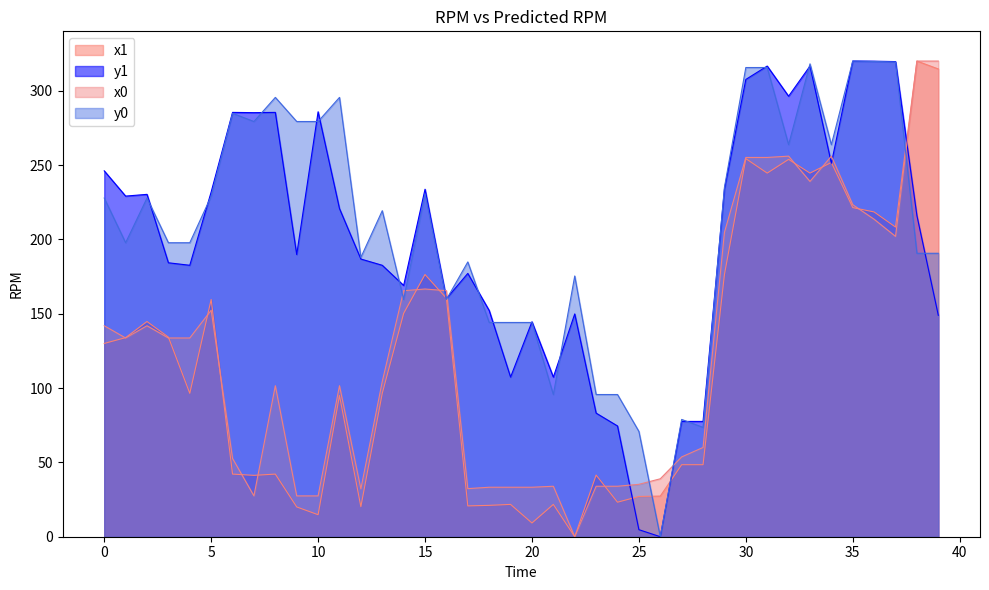

Reading left to right, extract all data points from this chart.

x1: 0=130.0	1=133.9	2=144.8	3=134.3	4=96.5	5=159.6	6=42.1	7=41.3	8=42.1	9=20.0	10=14.8	11=95.0	12=20.2	13=96.5	14=150.3	15=176.4	16=160.4	17=20.7	18=21.1	19=21.7	20=9.2	21=21.7	22=0.0	23=41.5	24=23.2	25=27.1	26=27.3	27=48.5	28=48.5	29=176.4	30=254.4	31=244.6	32=253.9	33=244.6	34=251.8	35=221.4	36=218.5	37=208.3	38=320.0	39=314.7
y1: 0=246.1	1=229.2	2=230.3	3=184.3	4=182.6	5=231.9	6=285.5	7=285.3	8=285.5	9=189.8	10=285.9	11=220.8	12=186.8	13=182.6	14=169.0	15=233.8	16=160.2	17=177.1	18=152.2	19=107.4	20=144.6	21=107.4	22=149.9	23=83.2	24=74.5	25=4.7	26=0.0	27=77.6	28=77.6	29=233.8	30=307.6	31=316.6	32=296.4	33=316.6	34=251.2	35=320.0	36=319.9	37=319.6	38=216.0	39=149.0
x0: 0=141.9	1=133.7	2=141.9	3=133.7	4=133.7	5=152.4	6=52.7	7=27.5	8=101.6	9=27.5	10=27.5	11=101.6	12=32.2	13=104.4	14=165.5	15=166.6	16=165.5	17=32.4	18=33.3	19=33.3	20=33.3	21=34.0	22=0.0	23=34.0	24=34.0	25=35.3	26=39.0	27=53.7	28=60.0	29=204.8	30=255.2	31=255.2	32=256.0	33=239.0	34=256.0	35=223.4	36=213.6	37=202.0	38=320.0	39=320.0
y0: 0=227.8	1=197.8	2=227.8	3=197.8	4=197.8	5=229.0	6=284.8	7=279.3	8=295.6	9=279.3	10=279.3	11=295.6	12=187.9	13=219.3	14=159.6	15=230.7	16=159.6	17=184.9	18=144.1	19=144.1	20=144.1	21=95.7	22=175.4	23=95.7	24=95.7	25=70.8	26=0.0	27=78.9	28=73.5	29=235.1	30=315.7	31=315.7	32=263.7	33=318.1	34=263.7	35=320.0	36=319.7	37=319.4	38=190.7	39=190.7